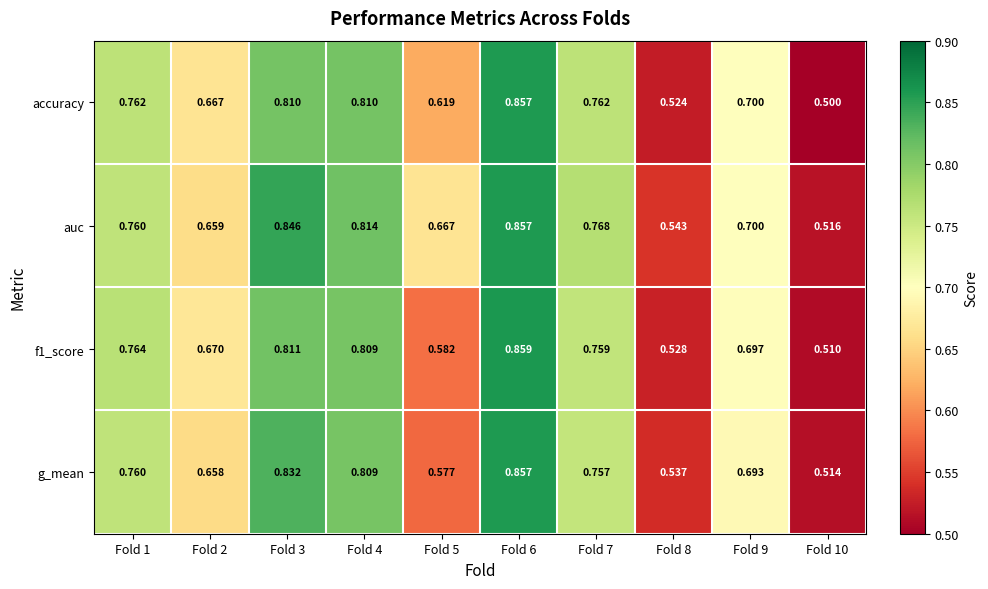

Between Fold 1 and Fold 10, which series saw the biggest shift?

accuracy